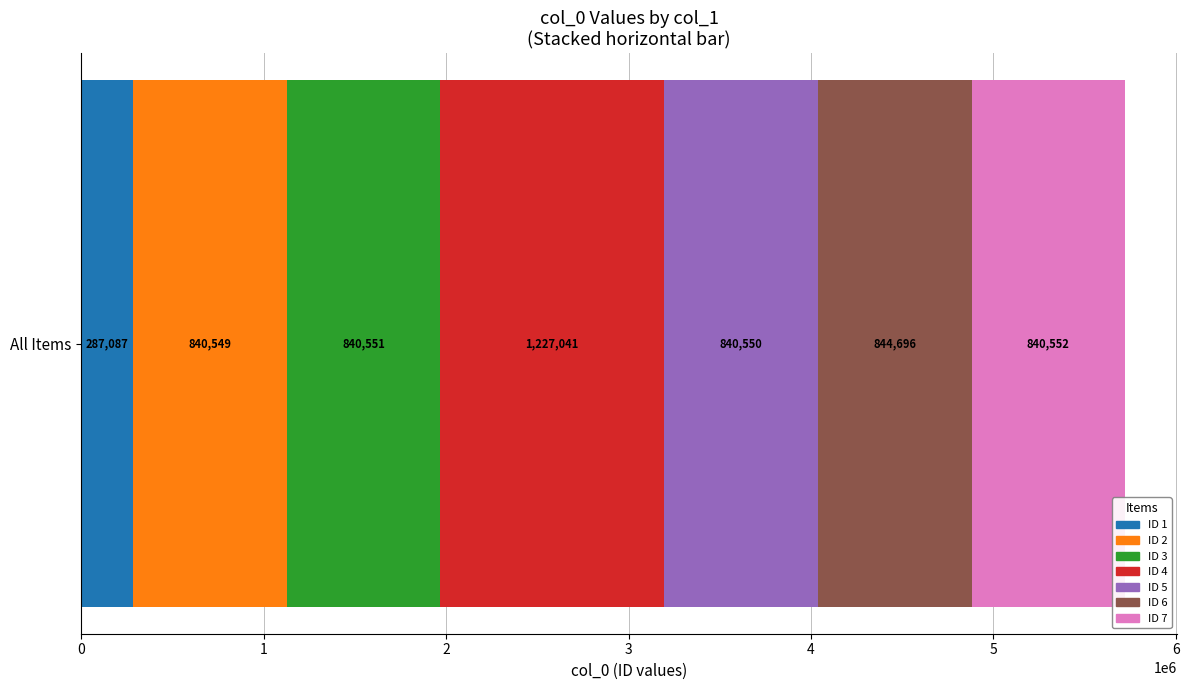

The ID 1 series shows 287087 at All Items. True or false?

True